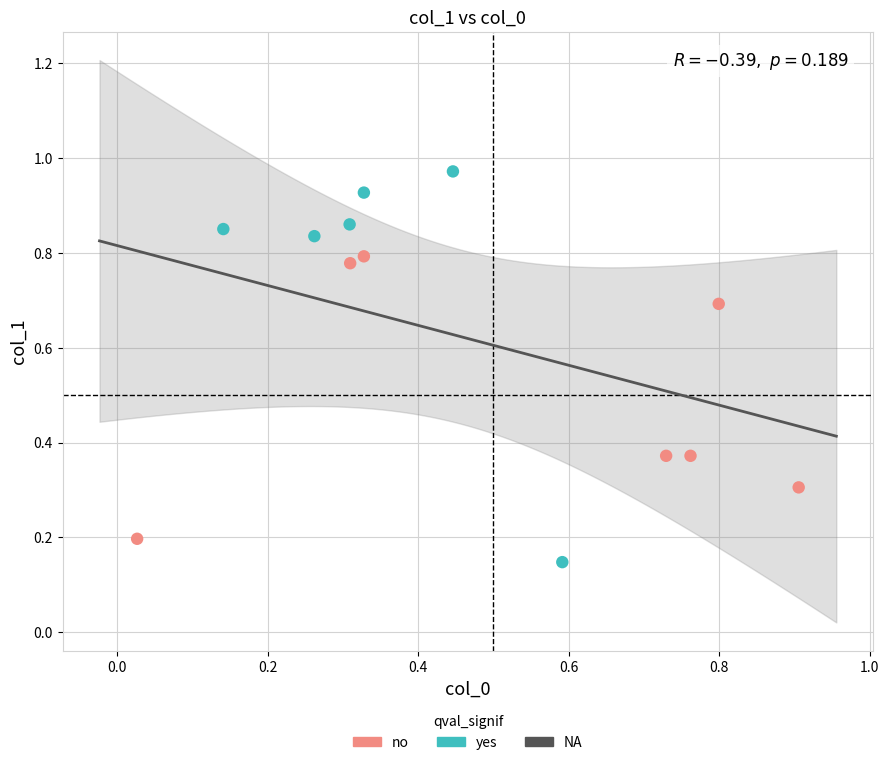

Which series has the largest Y range (max minus min)?

yes